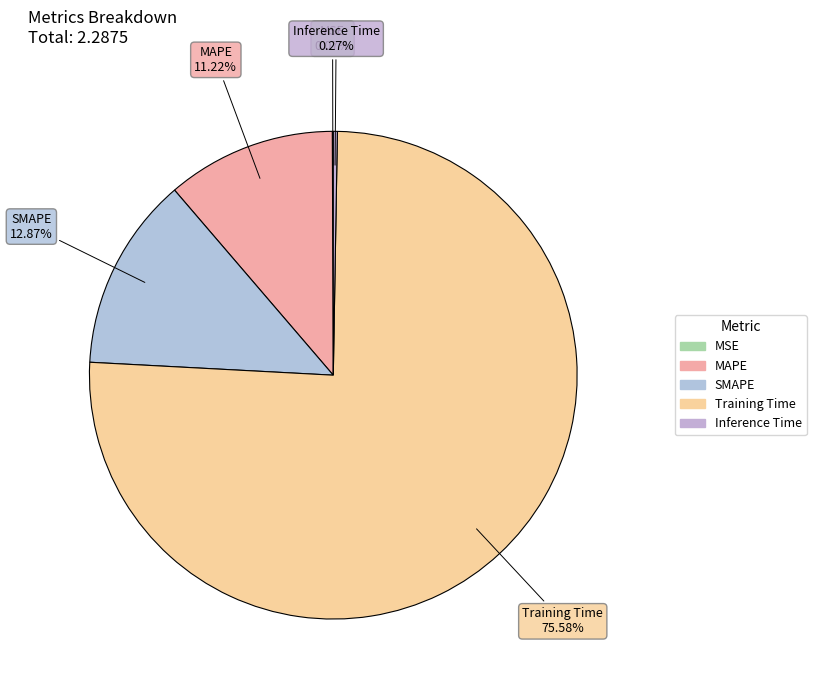

Combined, do SMAPE and Training Time account for over 50%?

Yes